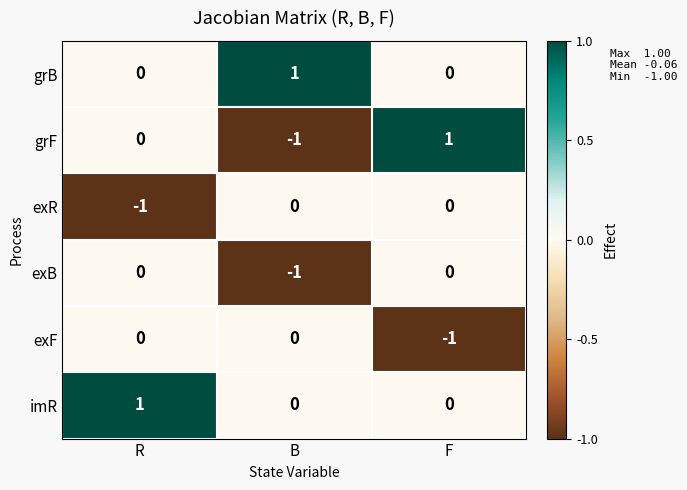

Count the exF values in the range -1 to 0.

3